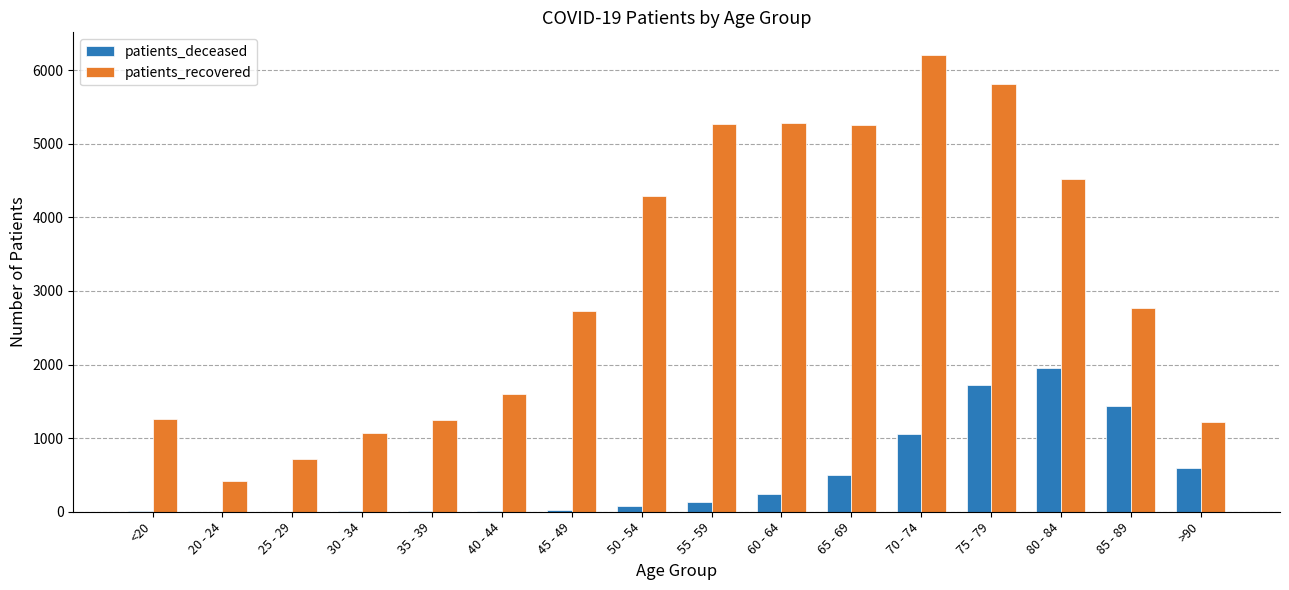

At which category is the sum across all series the highest?

75 - 79